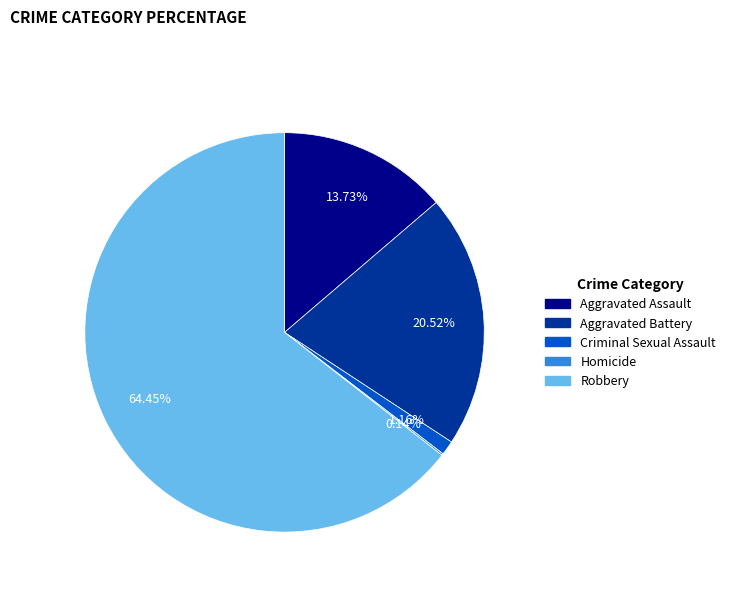

What is the ratio of the value at Aggravated Assault to the value at Aggravated Battery?

0.7